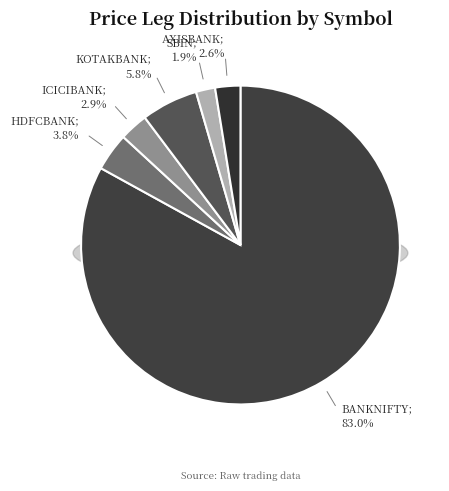

Is the sum of ICICIBANK and AXISBANK greater than half?

No